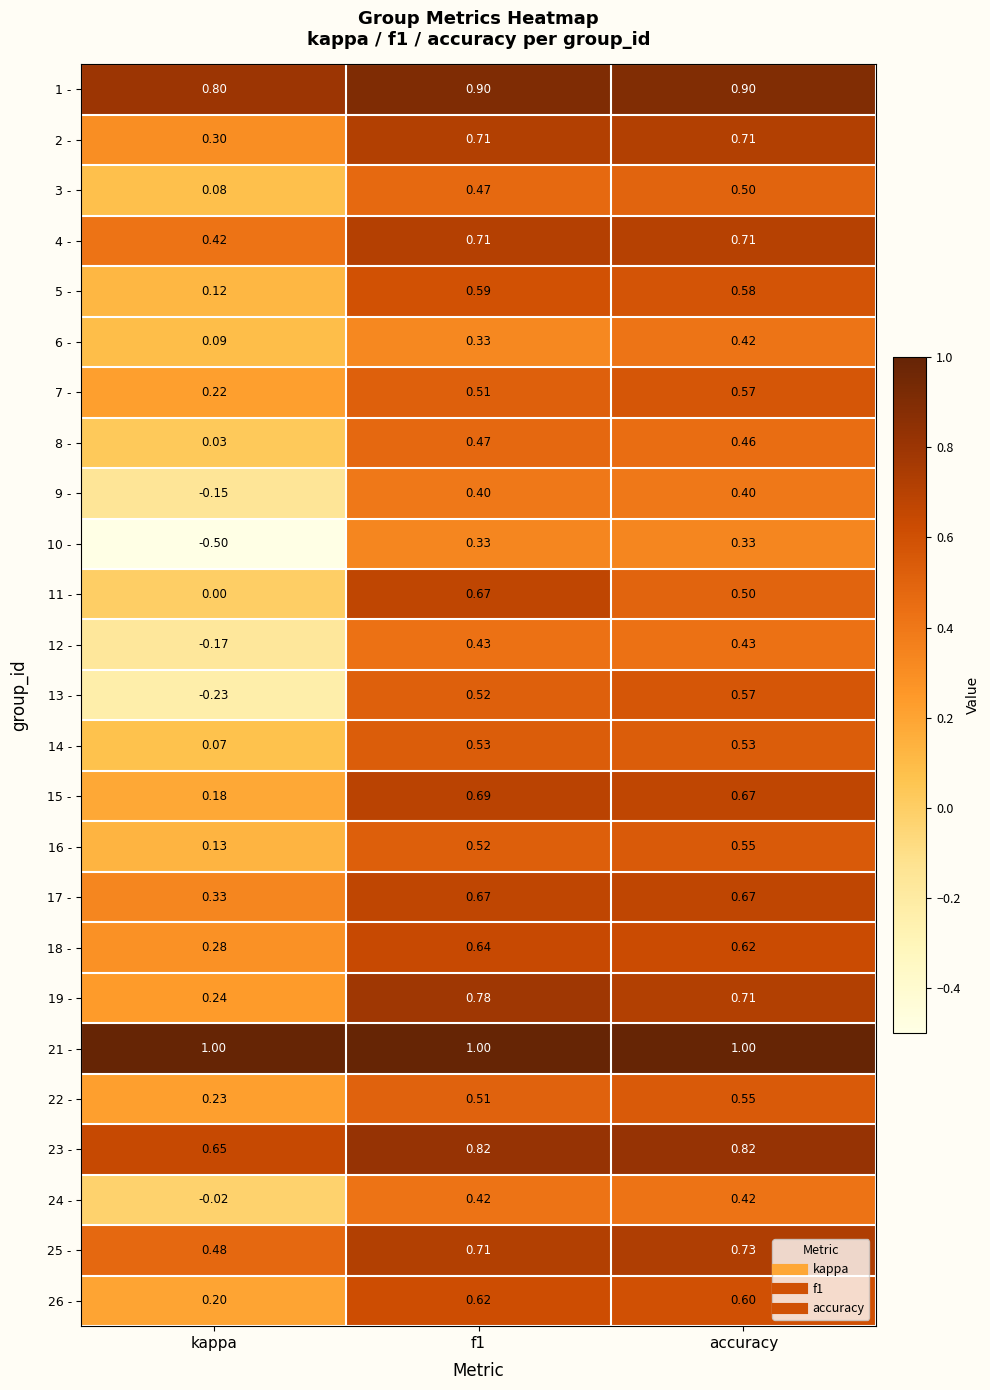

Between accuracy and kappa, which is larger?

accuracy